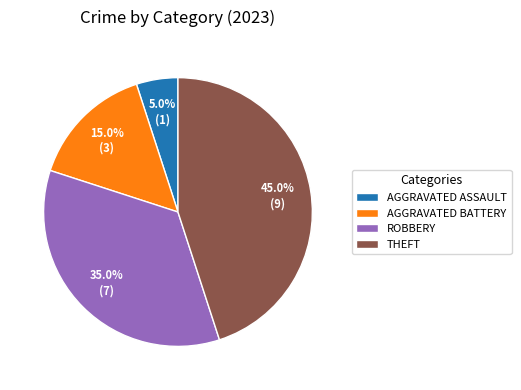

What is the smallest slice in the pie chart?

AGGRAVATED ASSAULT